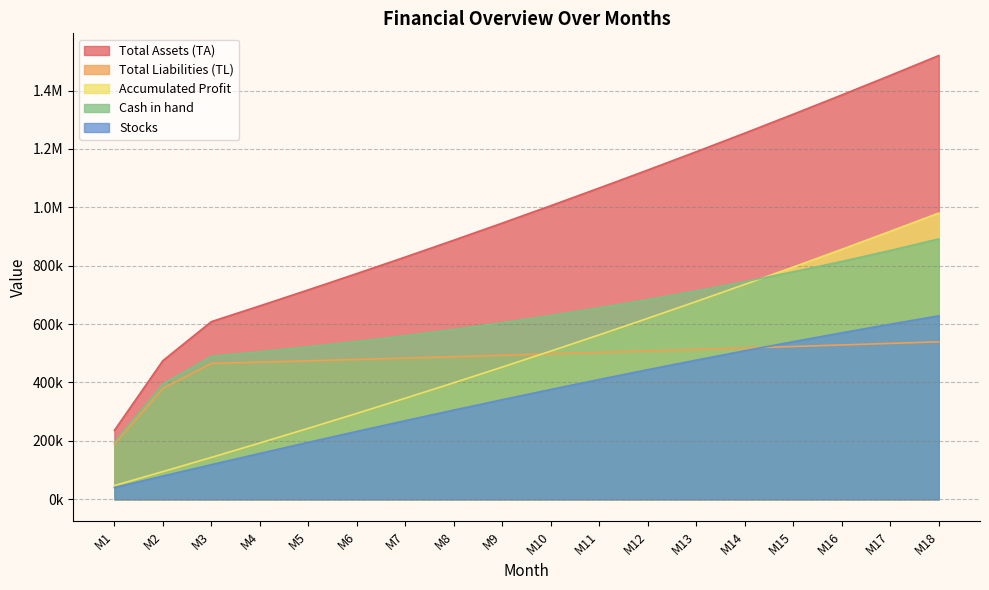

Reading right to left, what are all the values shown in this chart?

Total Assets (TA): 1519868.6	1451761.3	1384787.9	1318927.9	1254161.1	1190467.8	1127828.8	1066225.1	1005637.9	946049.2	887440.8	829795.3	773095.3	717324.0	662464.7	608501.0	474820.0	236000.0
Total Liabilities (TL): 539345.1	533954.6	528630.9	523373.1	518180.3	513051.6	507986.1	502982.9	498041.2	493160.2	488338.9	483576.7	478872.6	474225.8	469635.7	465101.3	380025.0	189000.0
Accumulated Profit: 980523.5	917806.7	856157.0	795554.8	735980.8	677416.3	619842.8	563242.2	507596.7	452889.0	399101.9	346218.6	294222.8	243098.2	192829.0	143399.7	94795.0	47000.0
Cash in hand: 891567.8	852056.0	814578.0	779080.9	745513.0	713823.7	683963.6	655884.5	629539.3	604881.8	581867.1	560451.3	540591.4	522245.5	505372.7	489932.8	395290.0	196000.0
Stocks: 628300.7	599705.4	570209.9	539846.9	508648.1	476644.1	443865.2	410340.6	376098.7	341167.4	305573.7	269344.0	232503.9	195078.5	157092.0	118568.1	79530.0	40000.0